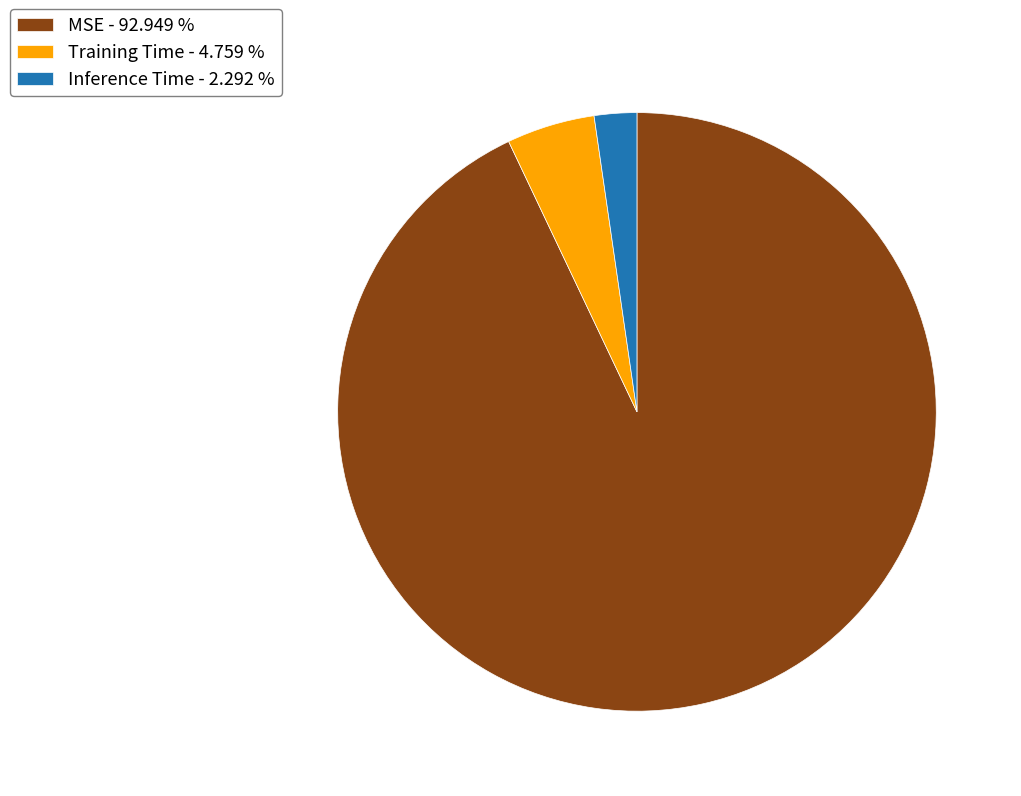

Which category has the biggest portion of the pie?

MSE